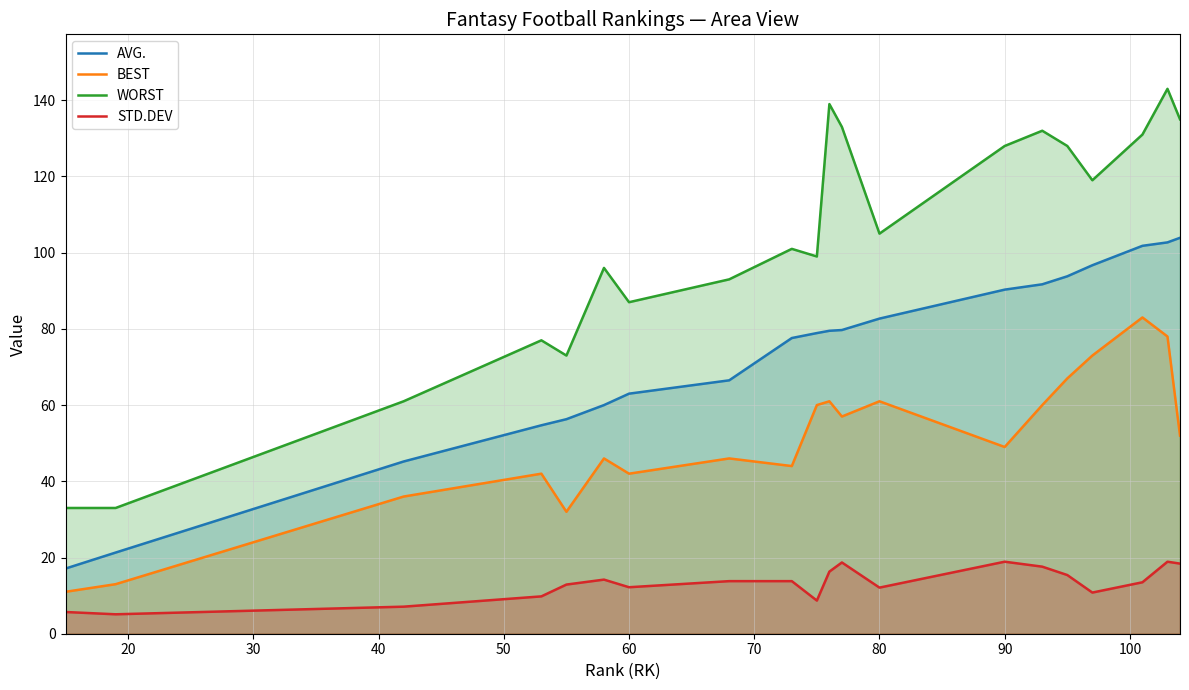

Reading left to right, list all the values displayed in this chart.

AVG.: 17.1	21.3	45.2	54.7	56.3	60.0	63.0	66.5	77.6	78.9	79.5	79.7	82.7	90.3	91.7	93.8	96.7	101.8	102.7	103.9
BEST: 11.0	13.0	36.0	42.0	32.0	46.0	42.0	46.0	44.0	60.0	61.0	57.0	61.0	49.0	60.0	67.0	73.0	83.0	78.0	52.0
WORST: 33.0	33.0	61.0	77.0	73.0	96.0	87.0	93.0	101.0	99.0	139.0	133.0	105.0	128.0	132.0	128.0	119.0	131.0	143.0	135.0
STD.DEV: 5.7	5.1	7.1	9.8	12.9	14.2	12.2	13.8	13.8	8.7	16.3	18.7	12.1	18.9	17.6	15.4	10.8	13.5	18.9	18.4